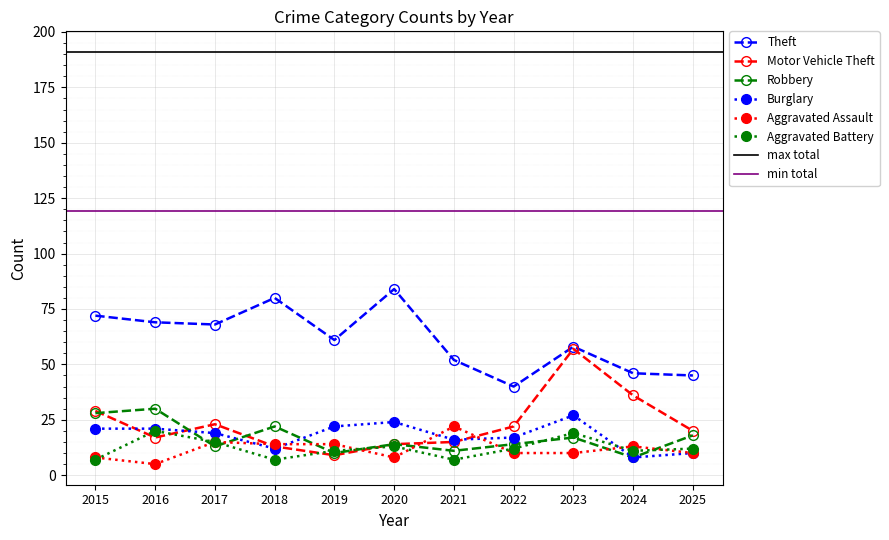

How many series are shown in this chart?

6